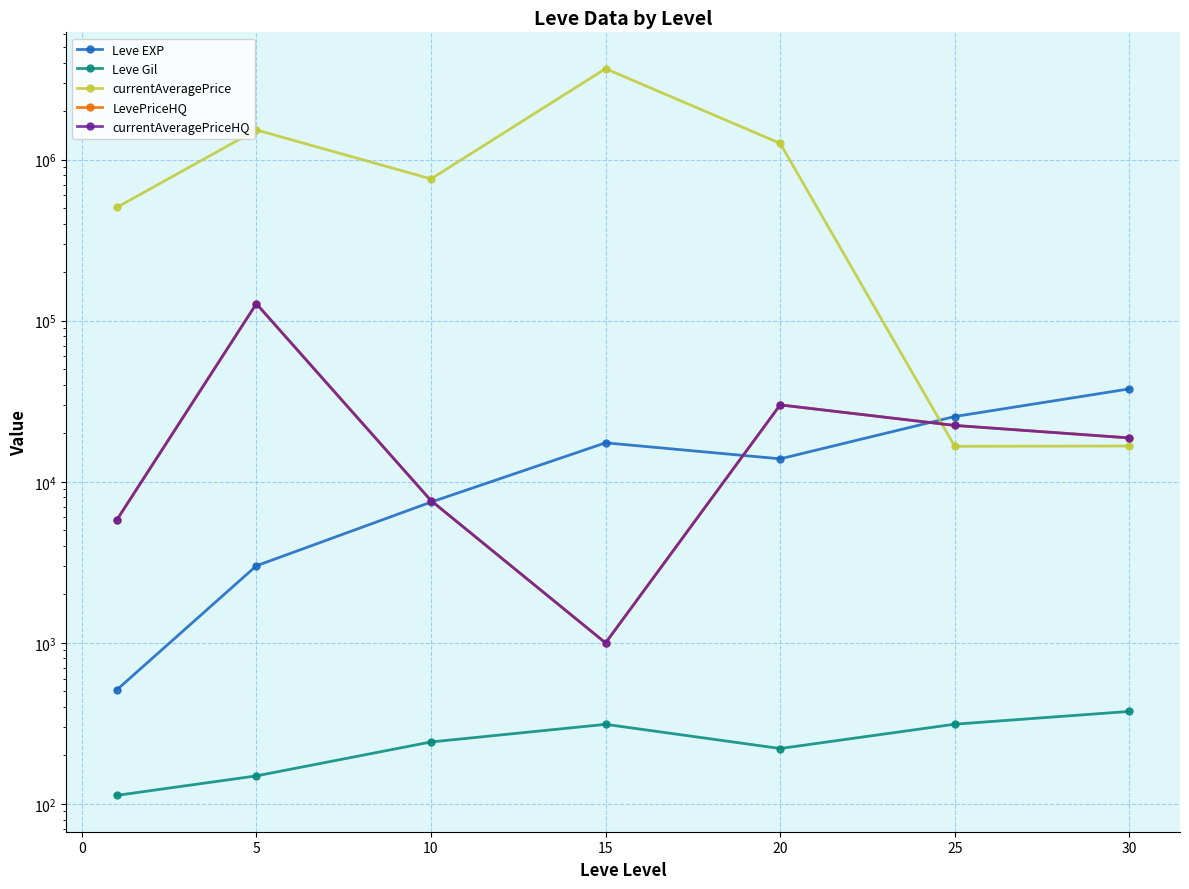

What is the difference between the second highest and minimum values in the LevePriceHQ series?

29001.0